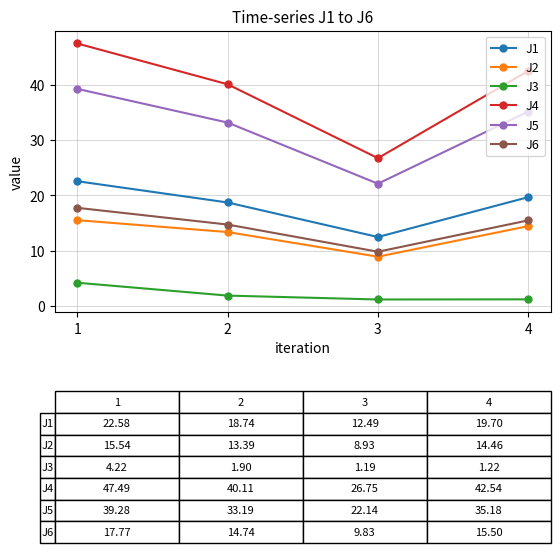

List the series in order of their peak value, lowest first.

J3, J2, J6, J1, J5, J4